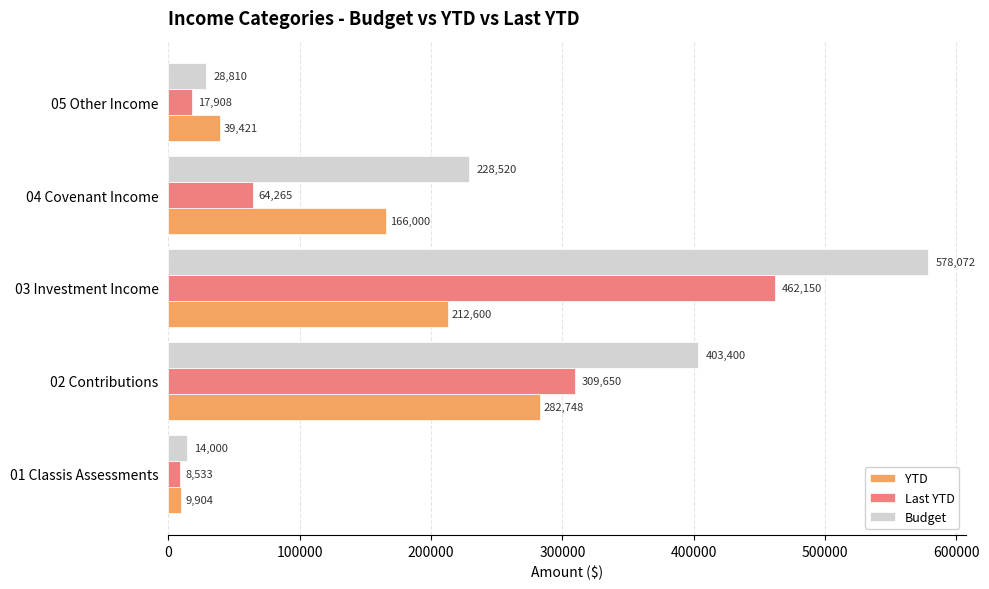

Count the number of data series in this chart.

3